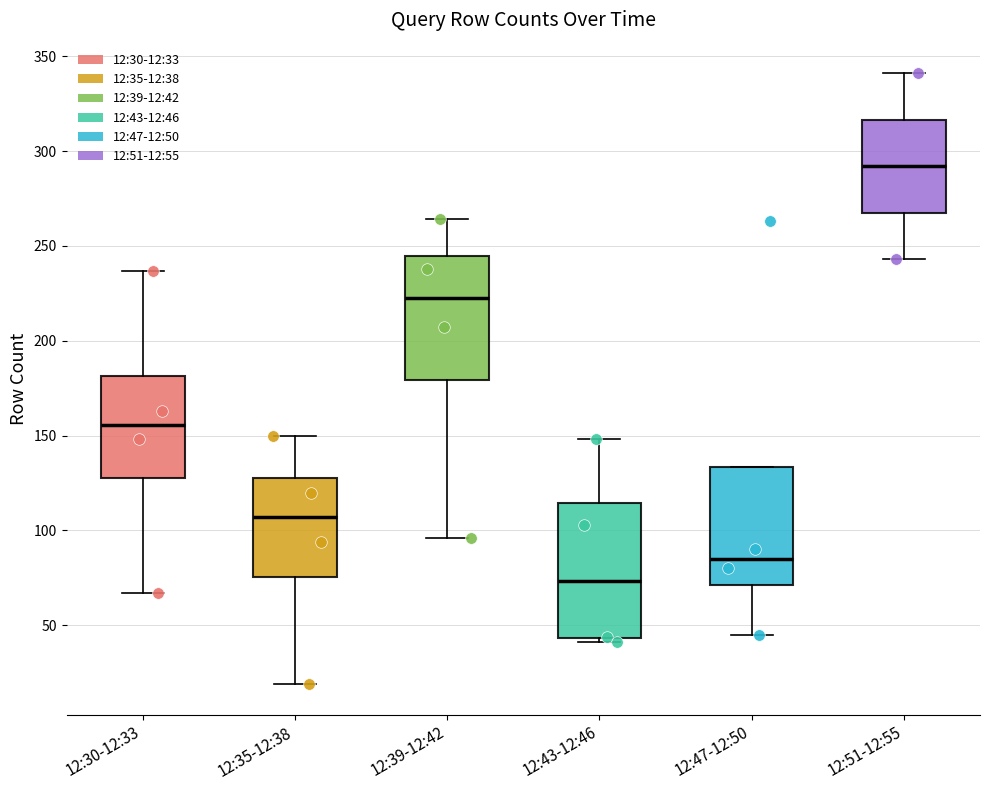

Which box has the lowest median line?

12:43-12:46